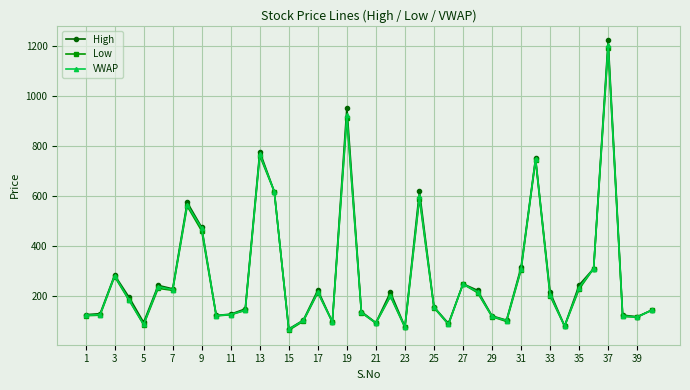

What is the value of the Low point at the 12th from the left?

144.0